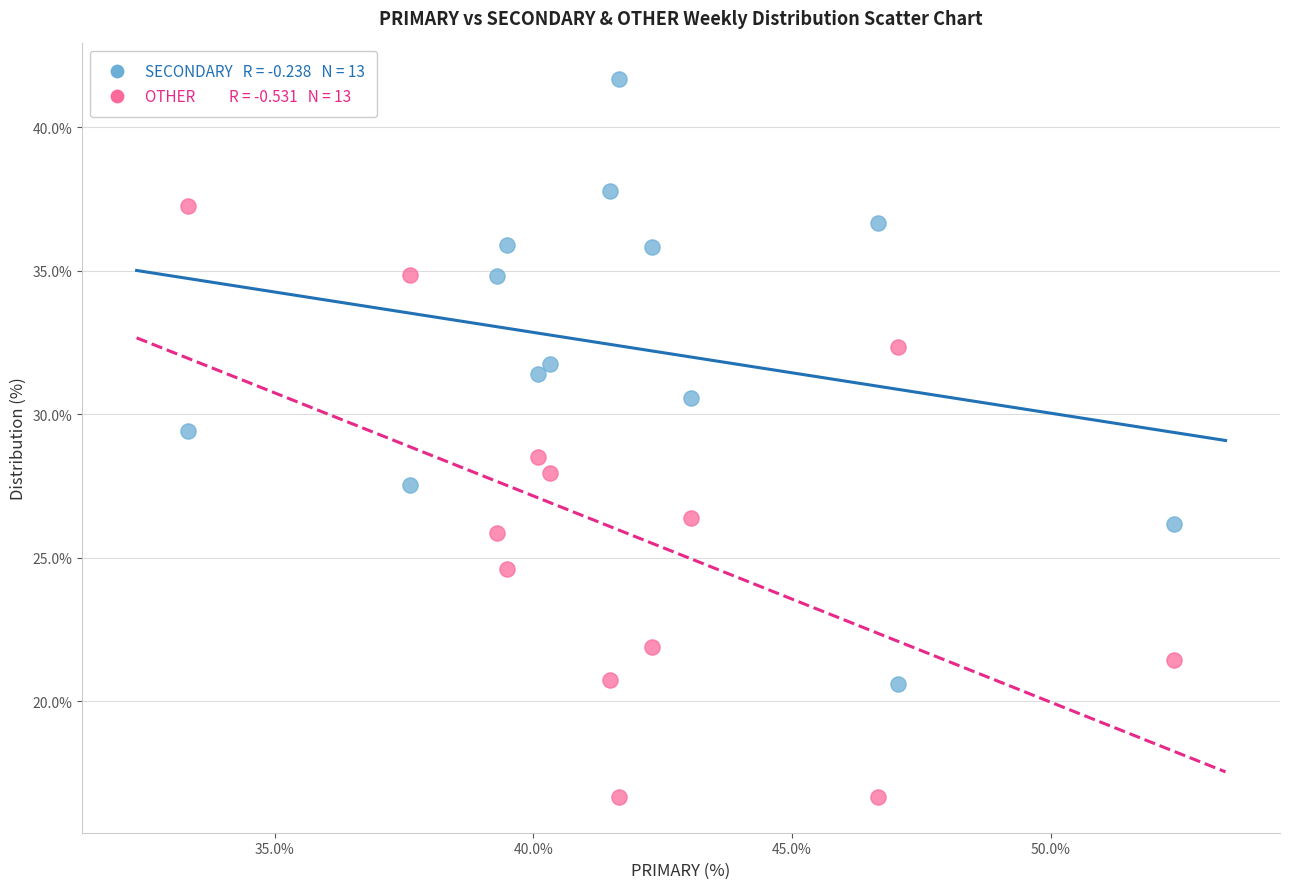

Across all data points, what is the range of Y values (max minus min)?

25.0